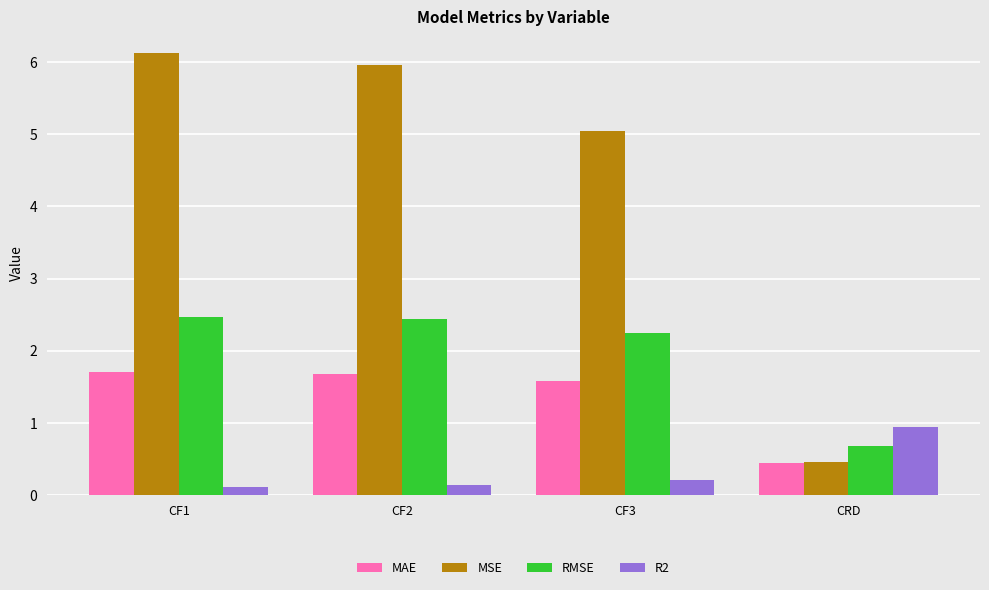

Is it true that RMSE equals 0.8 at CF3?

False